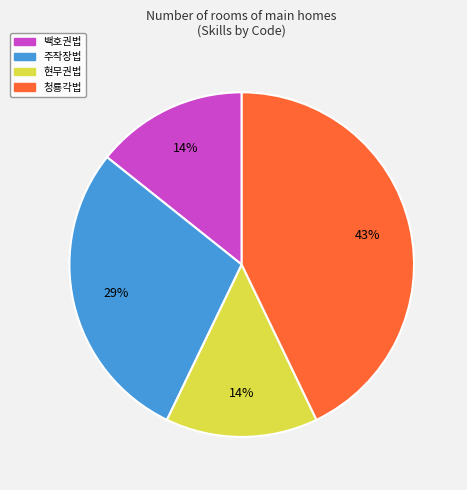

To the nearest percent, what is the difference between the largest and smallest slice percentages?

29%